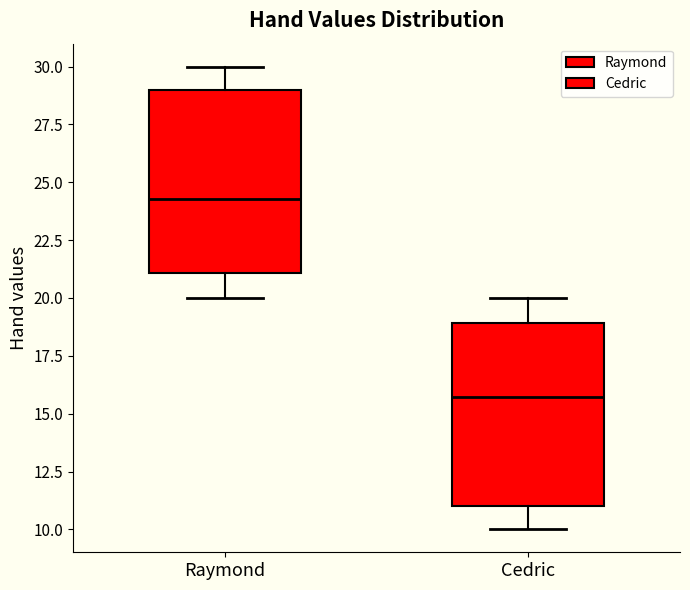

Reading left to right, read every box against the y-axis: the position of its median line, the range the box covers, and the ends of its whiskers. The values are not printed on the chart, so give them approximately, as read against the axis.

Raymond: median 24.5, box 21.0 to 29.0, whiskers 20.0 to 30.0
Cedric: median 15.5, box 11.0 to 19.0, whiskers 10.0 to 20.0